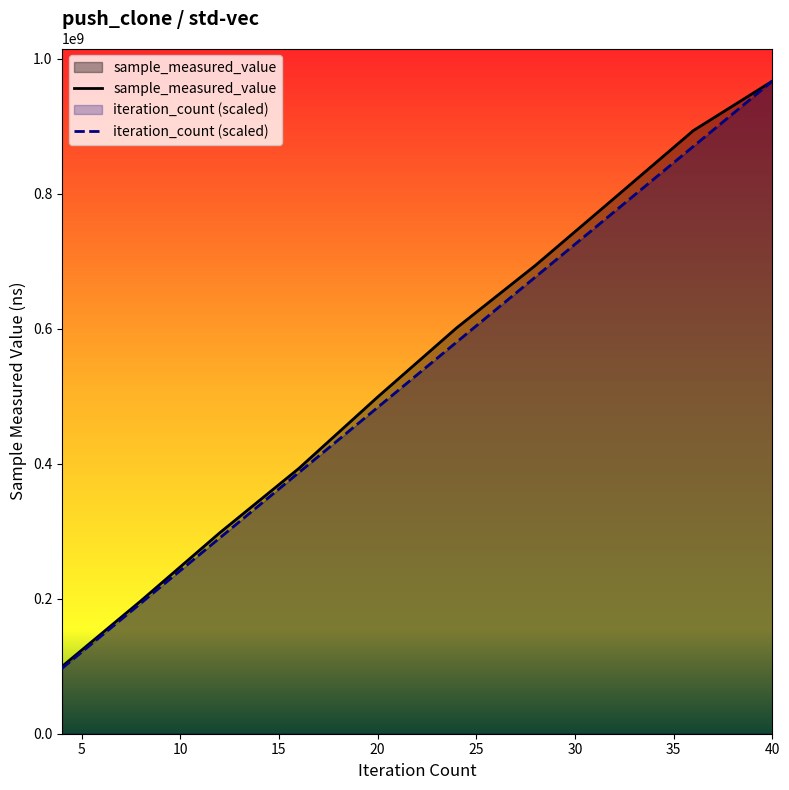

At 24, list the series in order from largest to smallest.

sample_measured_value, iteration_count